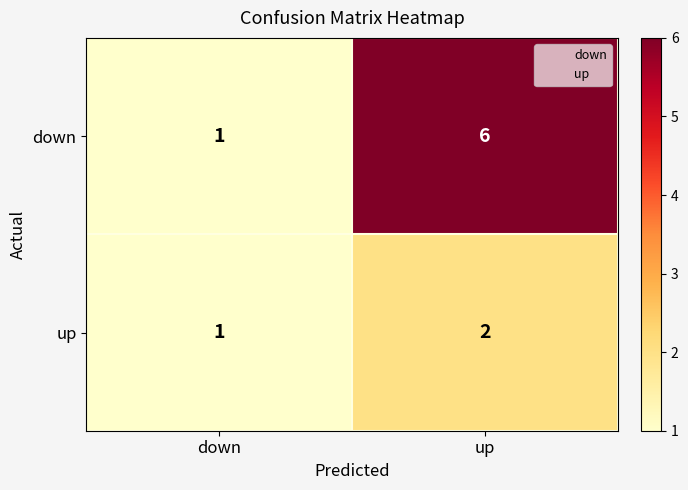

Reading right to left, list all the values displayed in this chart.

down: 6	1
up: 2	1